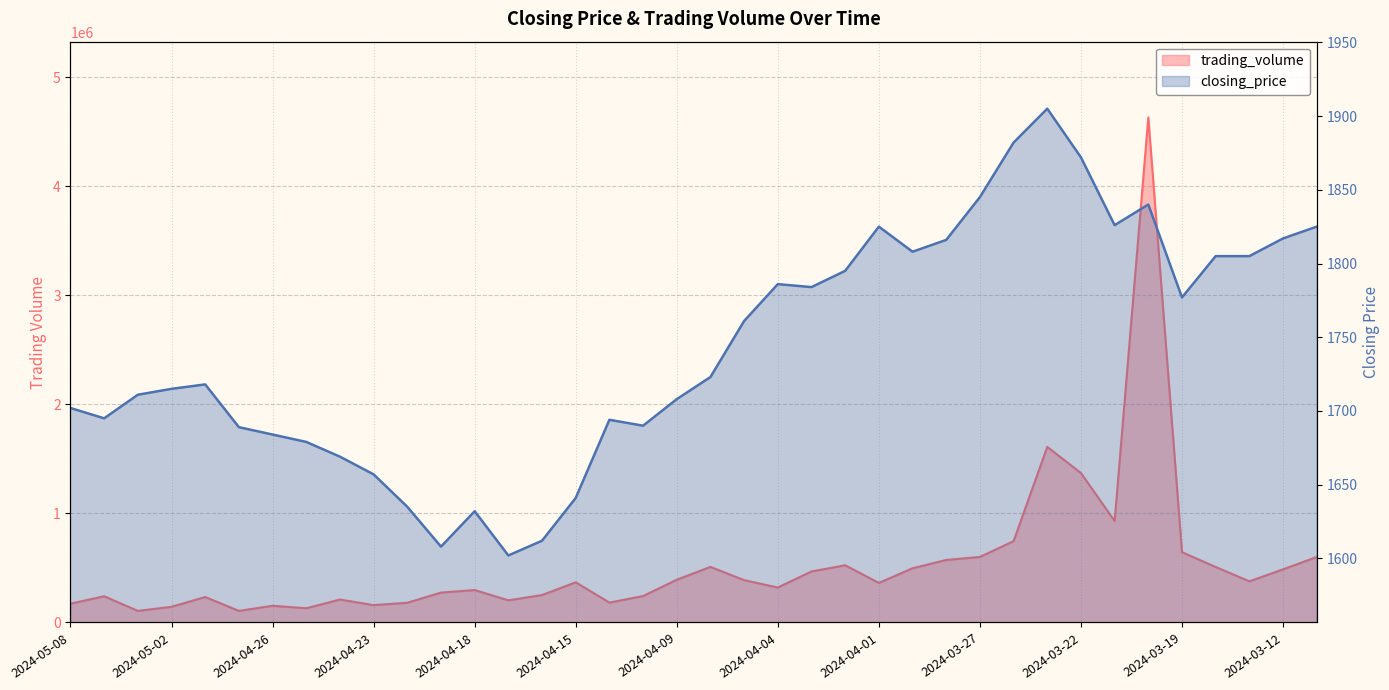

At which category does closing_price reach its first local peak?

2024-04-30